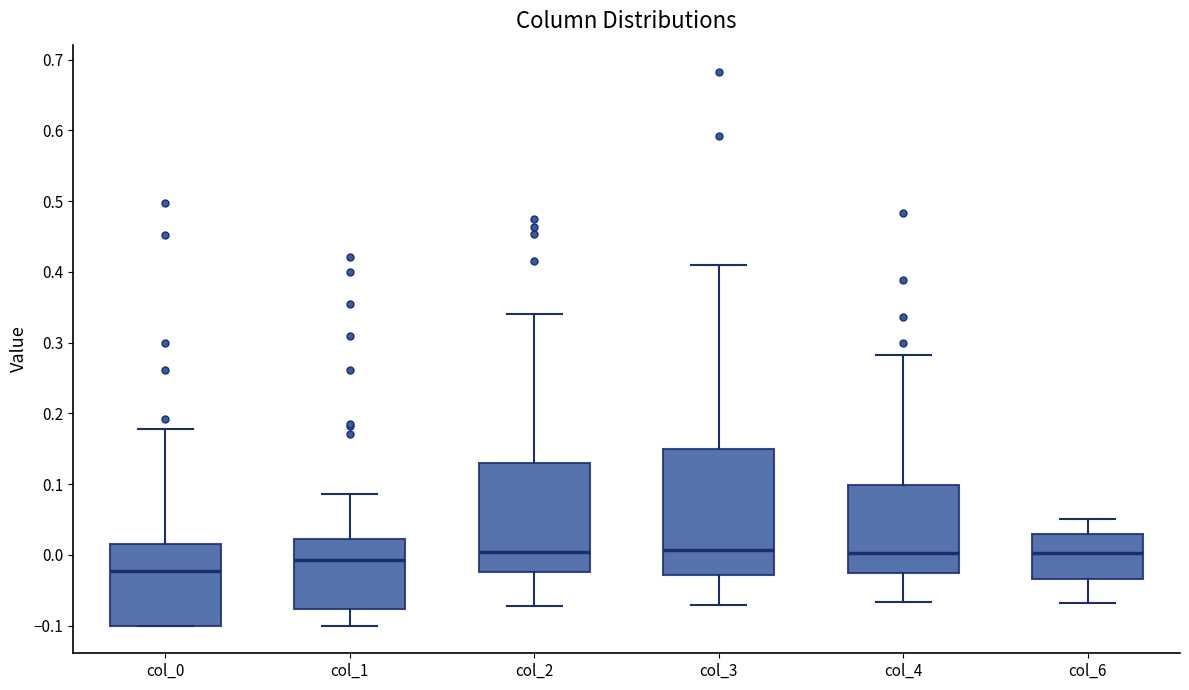

Where does the lower whisker of the box for col_6 end on the y-axis? The values are not printed on the chart, so give them approximately, as read against the axis.

-0.07